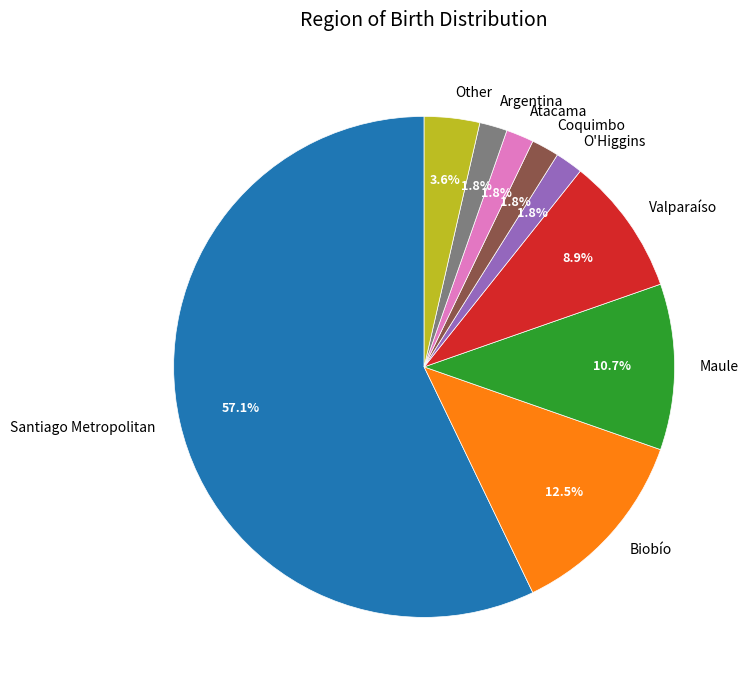

To the nearest percent, what is the difference between the largest and smallest slice percentages?

55%